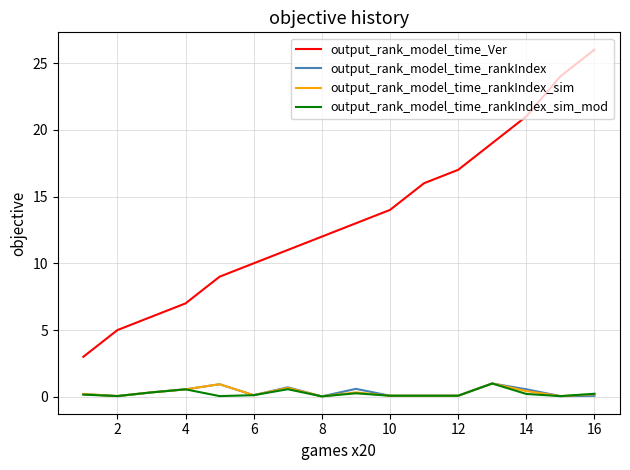

Which series has the largest total across all categories?

output_rank_model_time_Ver